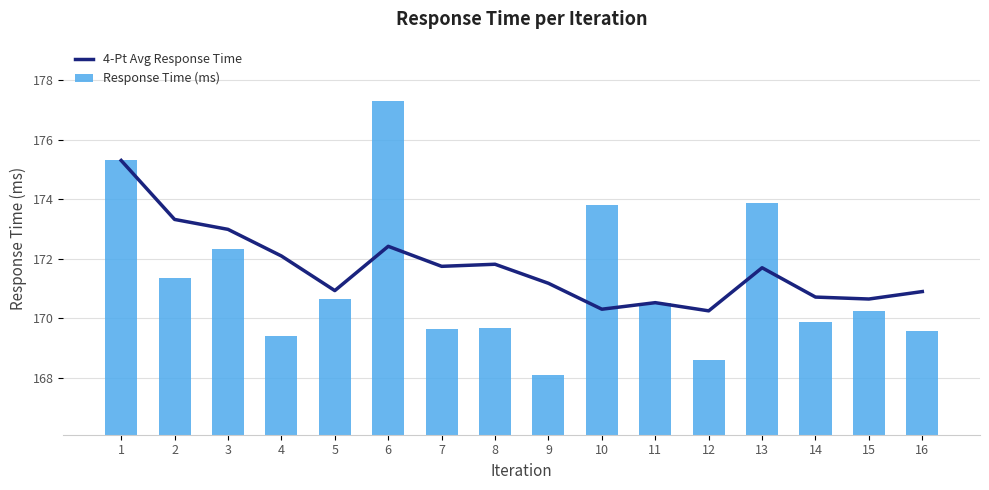

Is the value of Response Time (ms) at 13 greater than the value of 4-Pt Avg Response Time at 7?

Yes